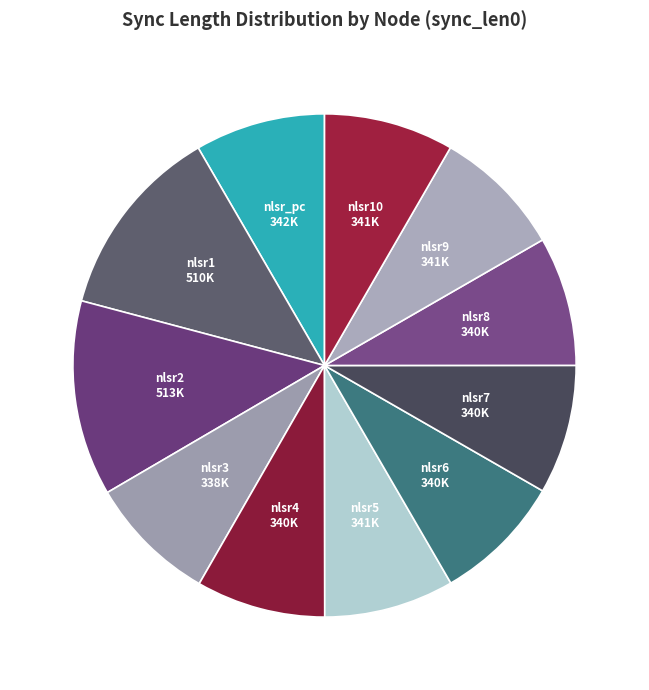

Count the number of slices in the pie.

11